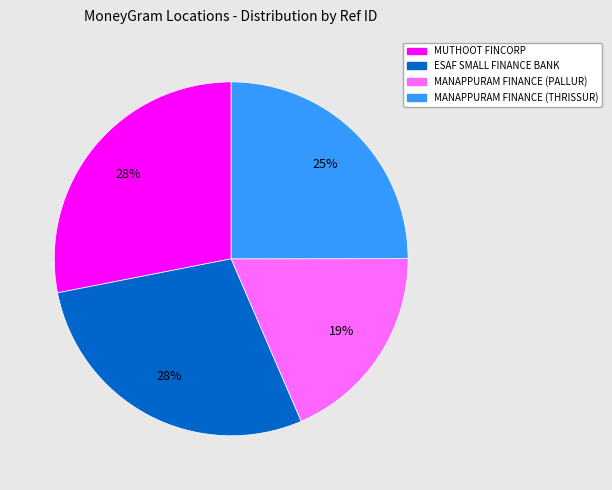

Is there any slice that represents more than half of the pie?

No